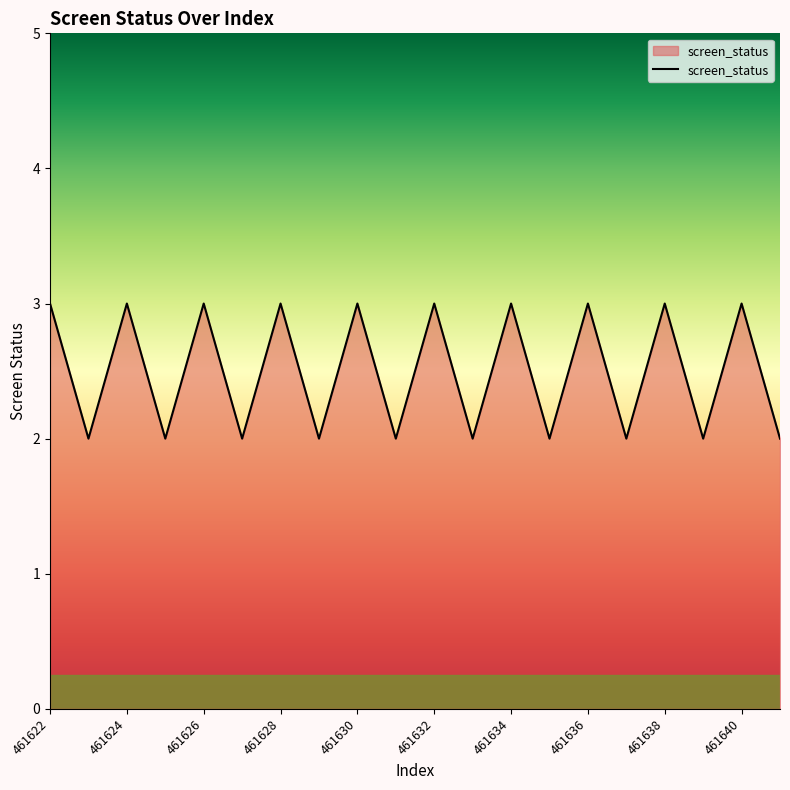

Does the chart display data point markers on the line(s)?

No